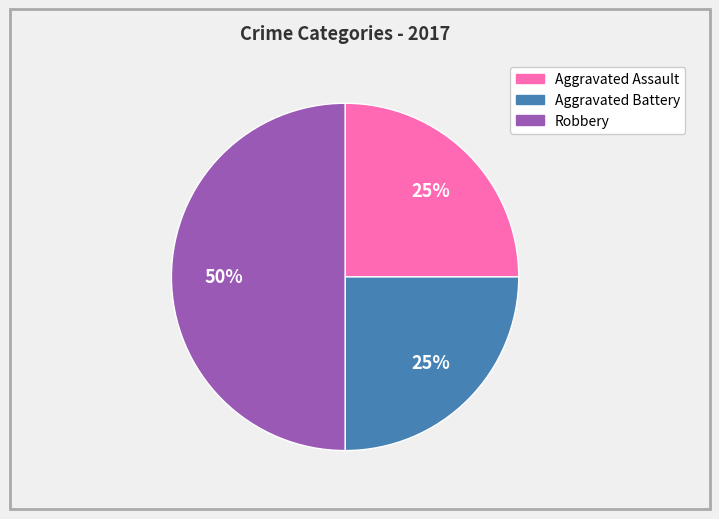

The Aggravated Battery slice represents 14% of the pie. True or false?

False